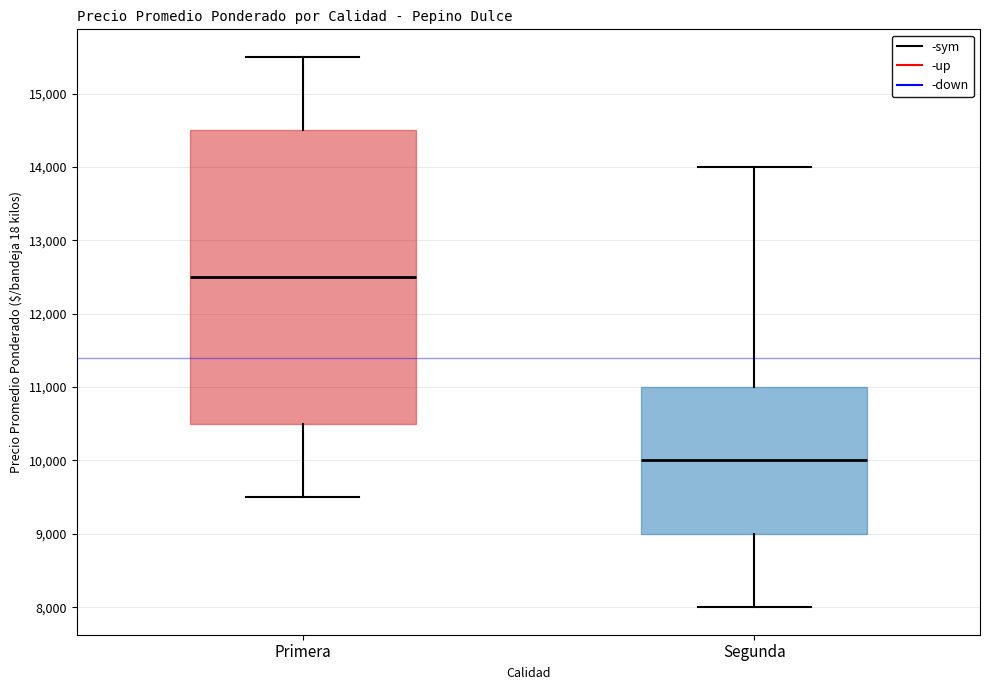

Reading left to right, read every box against the y-axis: the position of its median line, the range the box covers, and the ends of its whiskers. The values are not printed on the chart, so give them approximately, as read against the axis.

Primera: median 12500, box 10500 to 14500, whiskers 9500 to 15500
Segunda: median 10000, box 9000 to 11000, whiskers 8000 to 14000